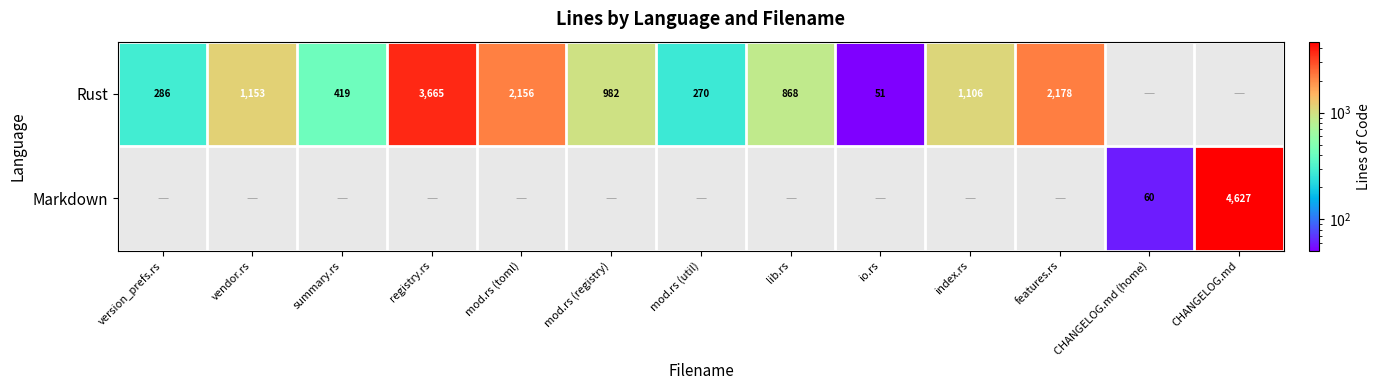

Is it true that Rust equals 286 at version_prefs.rs?

True